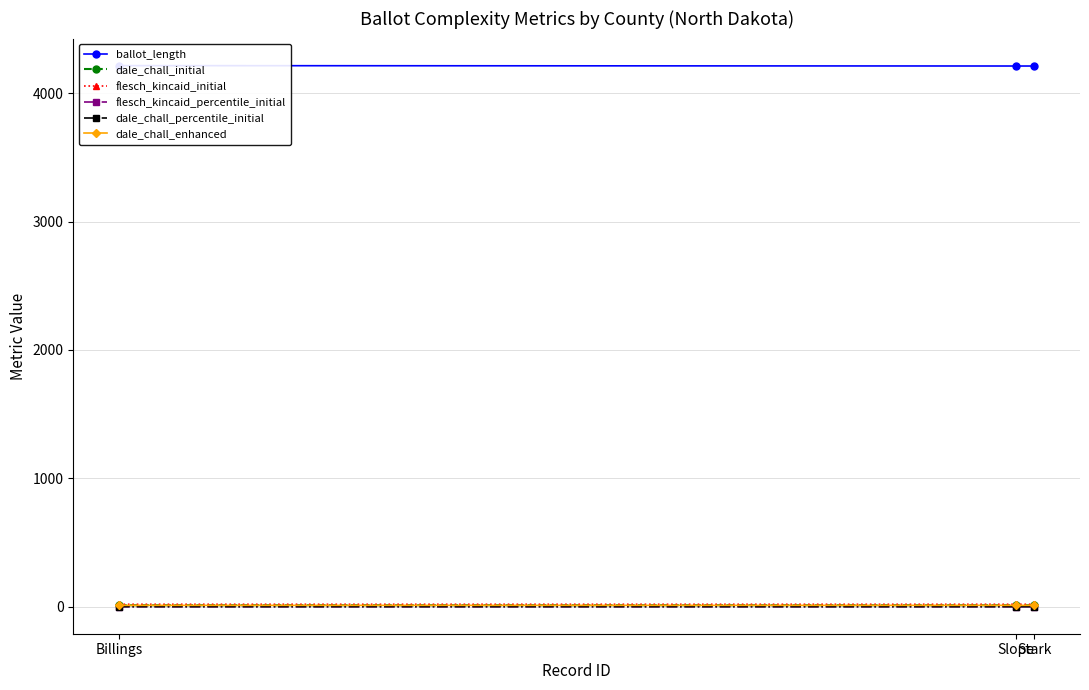

What is the label of the 3rd point from the left?

Stark